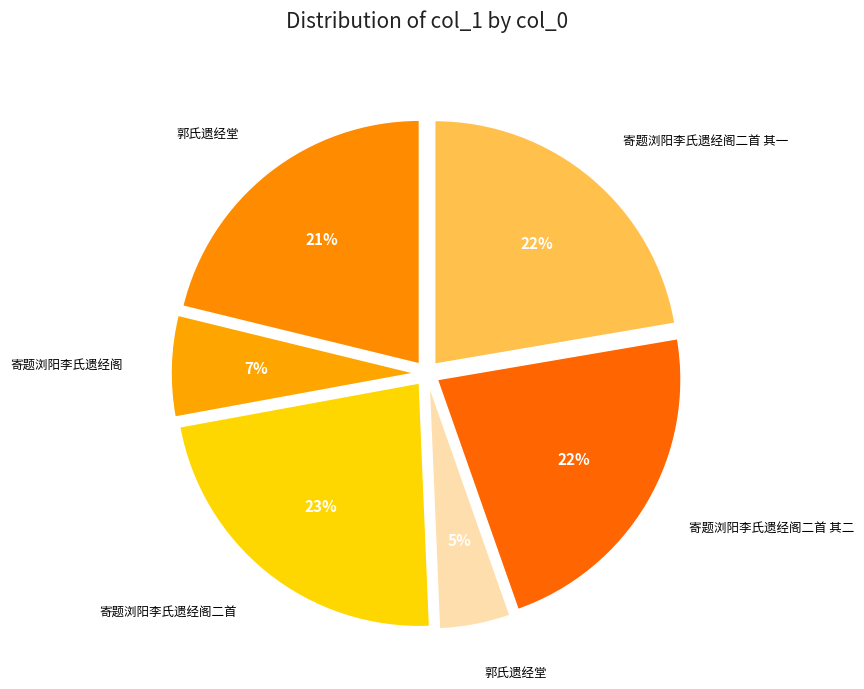

How many segments does this pie chart have?

6